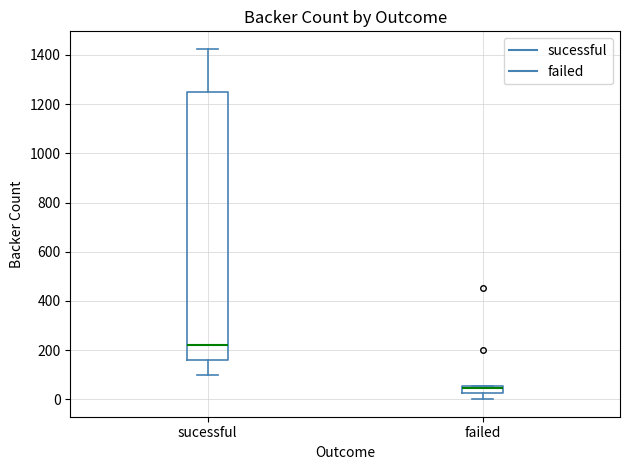

Which box has the lowest median line?

failed